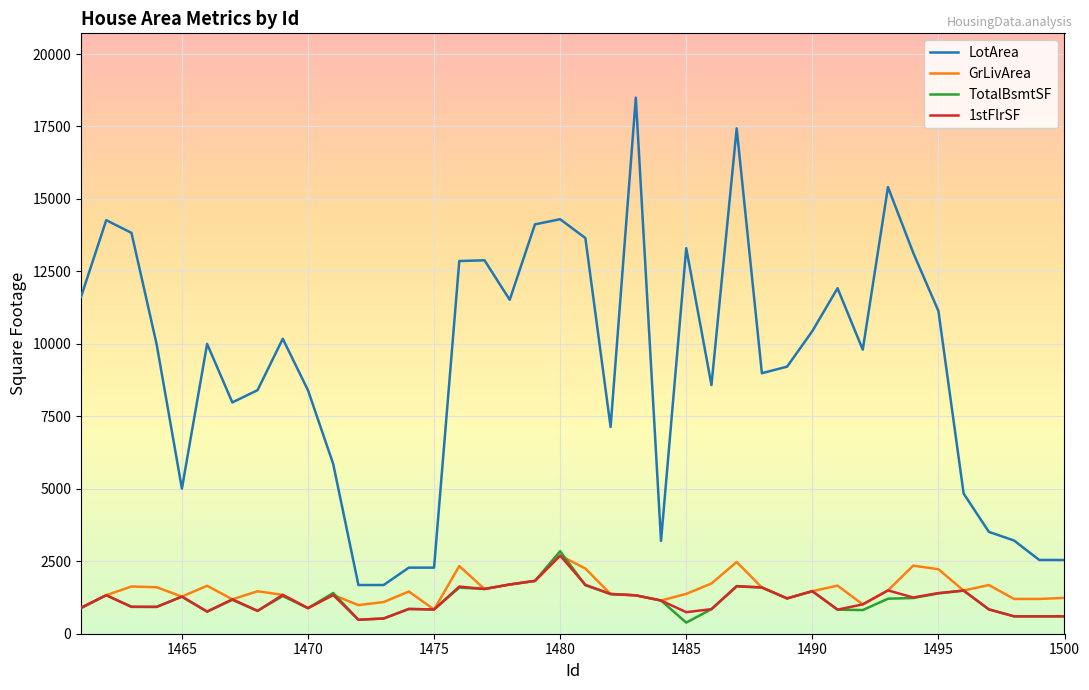

What are all the series names shown in the legend?

LotArea, GrLivArea, TotalBsmtSF, 1stFlrSF